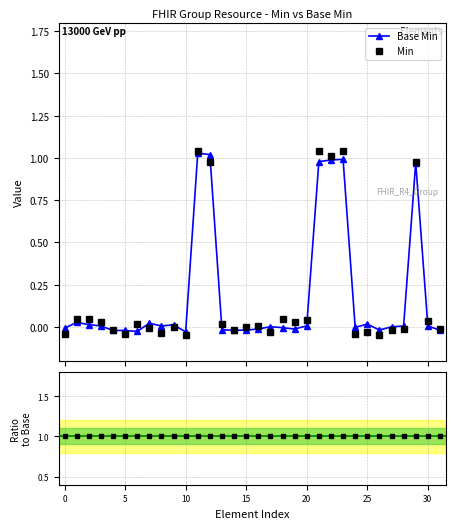

Reading left to right, transcribe all the data shown in this chart.

Base Min: -0.0	0.0	0.0	0.0	-0.0	-0.0	-0.0	0.0	0.0	0.0	-0.0	1.0	1.0	-0.0	-0.0	-0.0	-0.0	0.0	-0.0	-0.0	0.0	1.0	1.0	1.0	-0.0	0.0	-0.0	0.0	0.0	1.0	0.0	-0.0
Min: -0.0	0.0	0.0	0.0	-0.0	-0.0	0.0	-0.0	-0.0	-0.0	-0.0	1.0	1.0	0.0	-0.0	0.0	0.0	-0.0	0.0	0.0	0.0	1.0	1.0	1.0	-0.0	-0.0	-0.0	-0.0	-0.0	1.0	0.0	-0.0
Ratio: 1.0	1.0	1.0	1.0	1.0	1.0	1.0	1.0	1.0	1.0	1.0	1.0	1.0	1.0	1.0	1.0	1.0	1.0	1.0	1.0	1.0	1.0	1.0	1.0	1.0	1.0	1.0	1.0	1.0	1.0	1.0	1.0